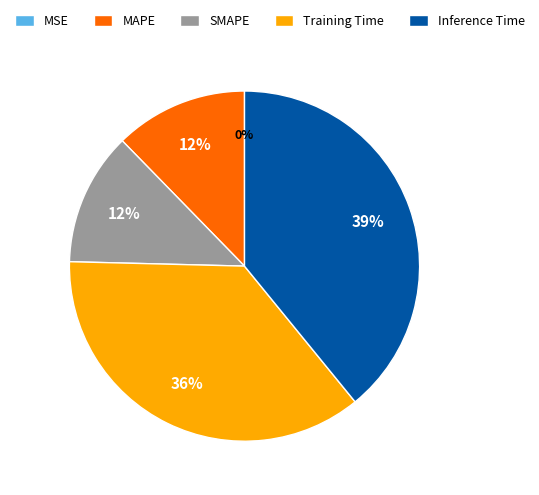

What is the largest slice in the pie chart?

Inference Time